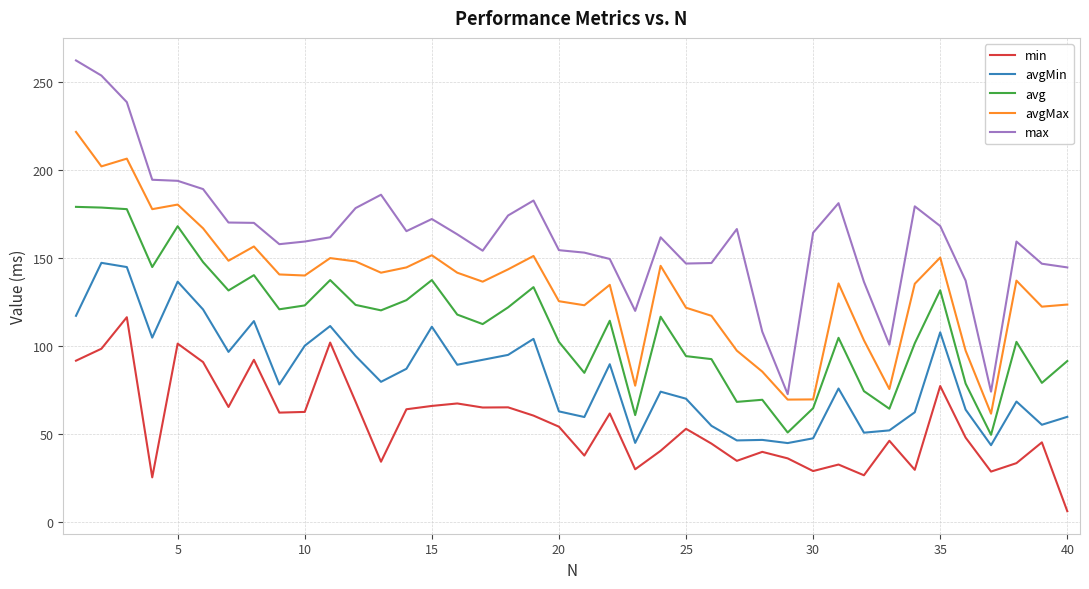

Rank the series by their average value, from lowest to highest.

min, avgMin, avg, avgMax, max